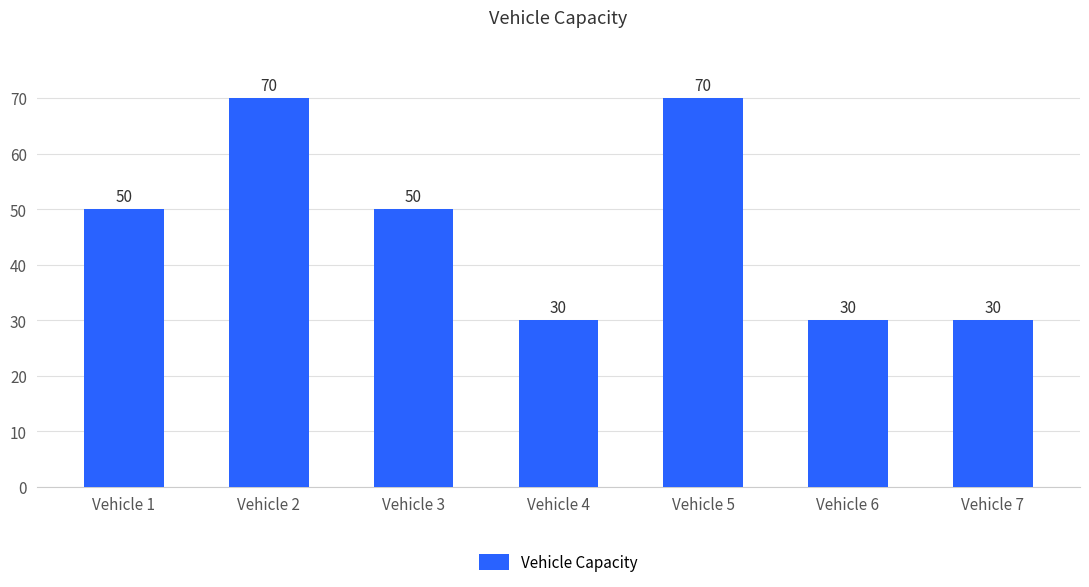

Reading right to left, transcribe all the data shown in this chart.

30	30	70	30	50	70	50